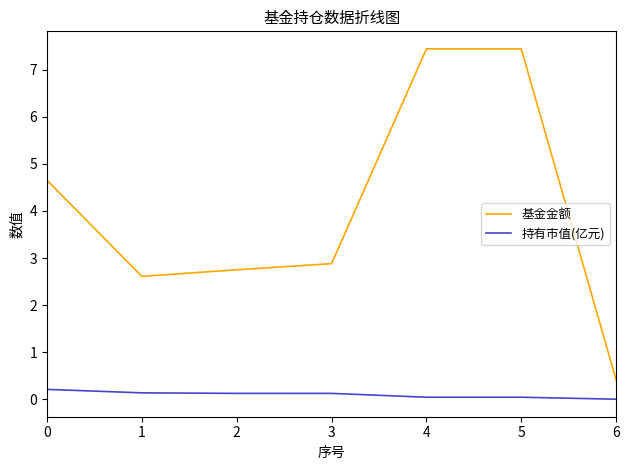

At 0, list the series in order from largest to smallest.

基金金额, 持有市值(亿元)